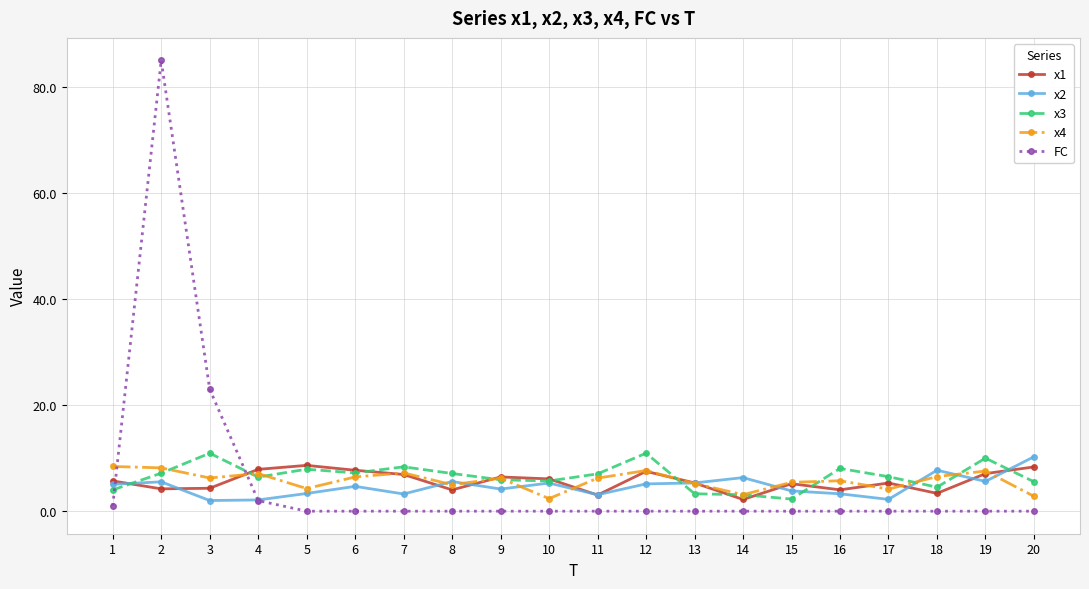

What is the highest value of the x4 series?

8.4